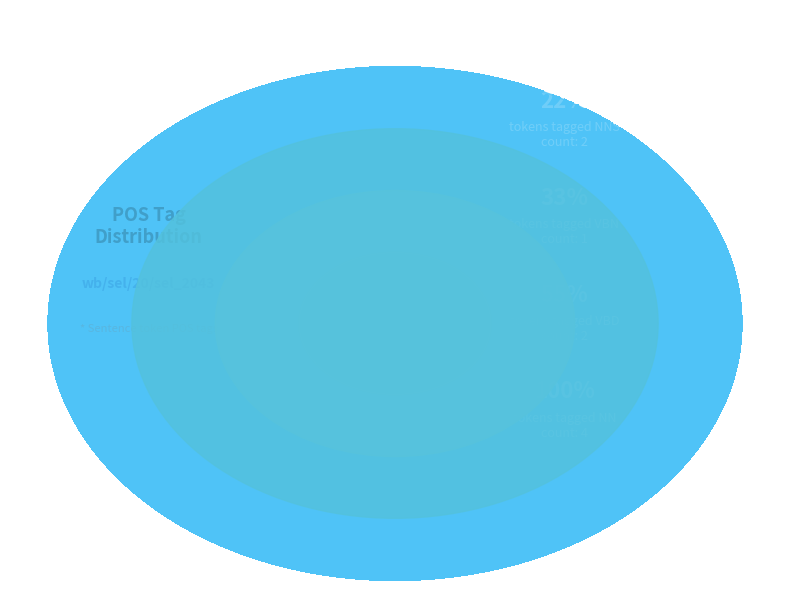

To the nearest percent, what is the difference between the NNS and VBN slice percentages?

10%